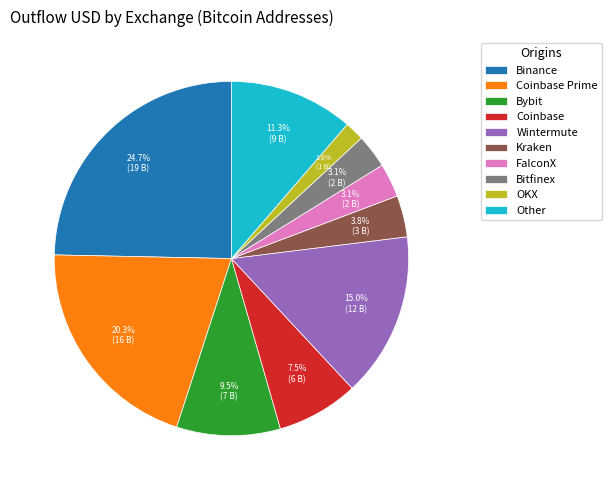

Which category has the biggest portion of the pie?

Binance